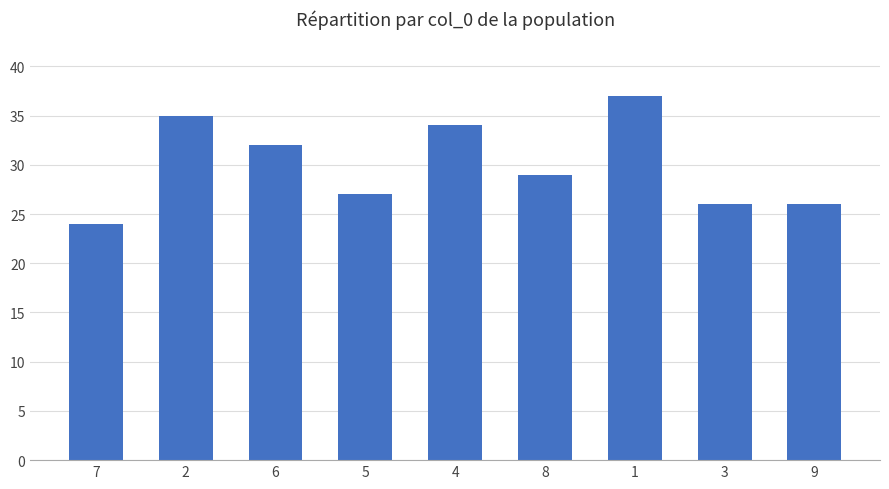

How many data points are less than 29?

4